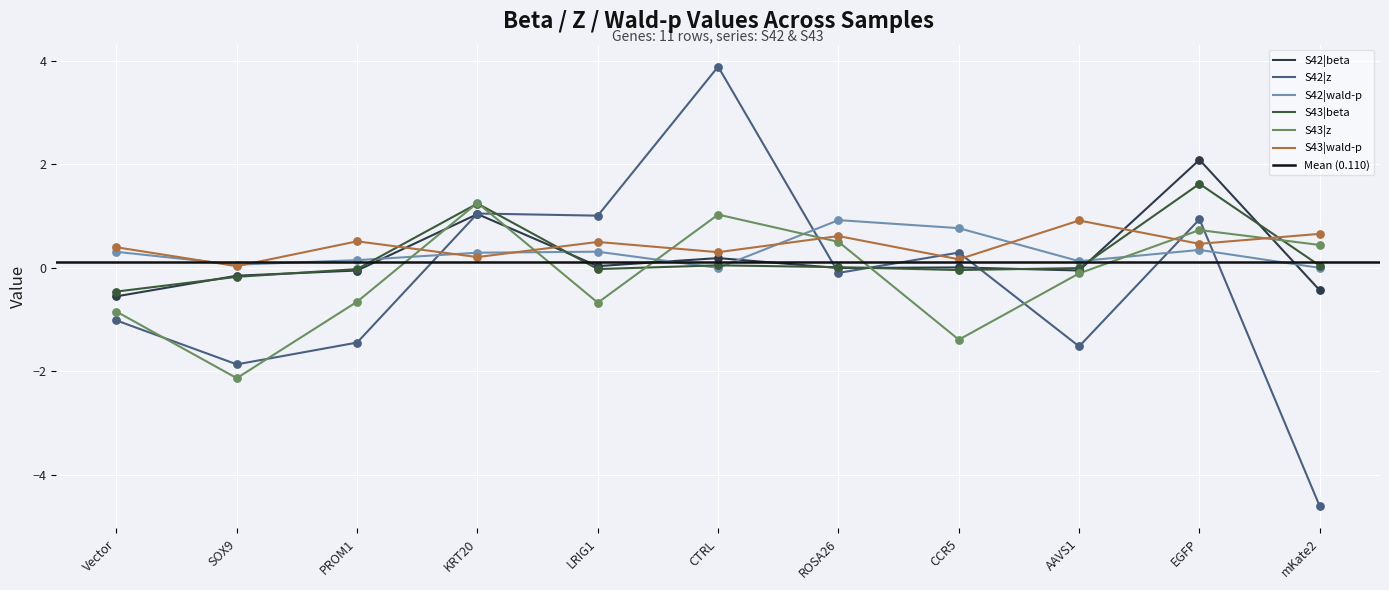

Which series reaches the minimum Y coordinate?

S42|z